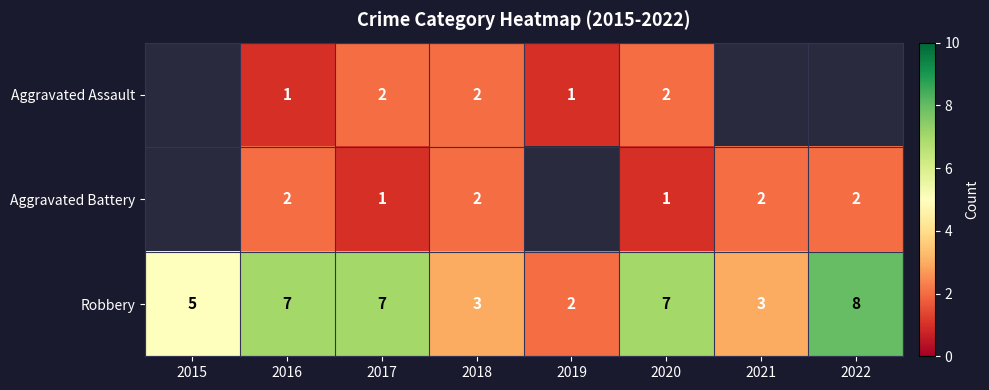

What is the sum of all Robbery values?

42